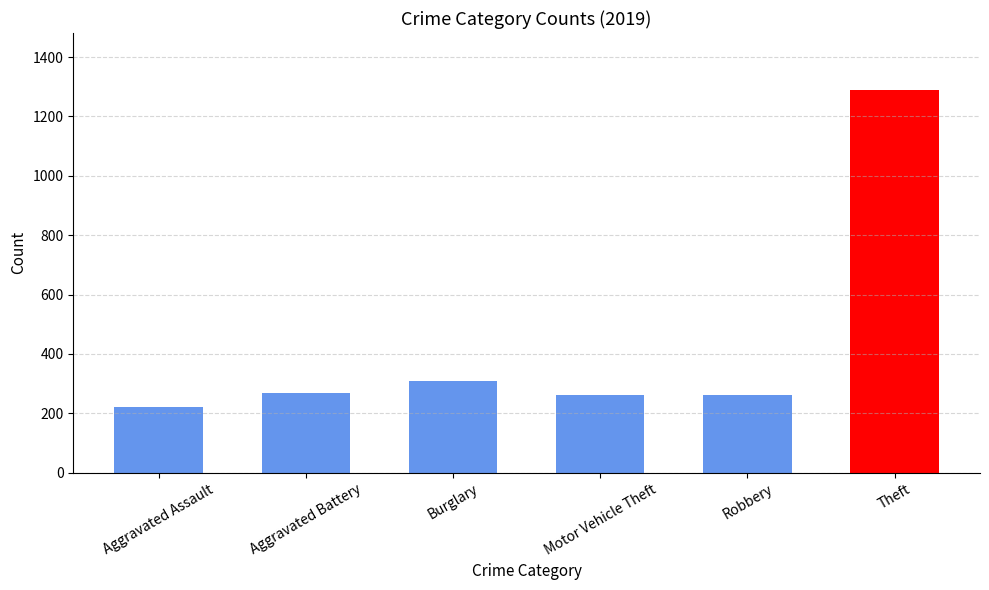

What is the value of the Theft bar at the 5th from the left?

1288